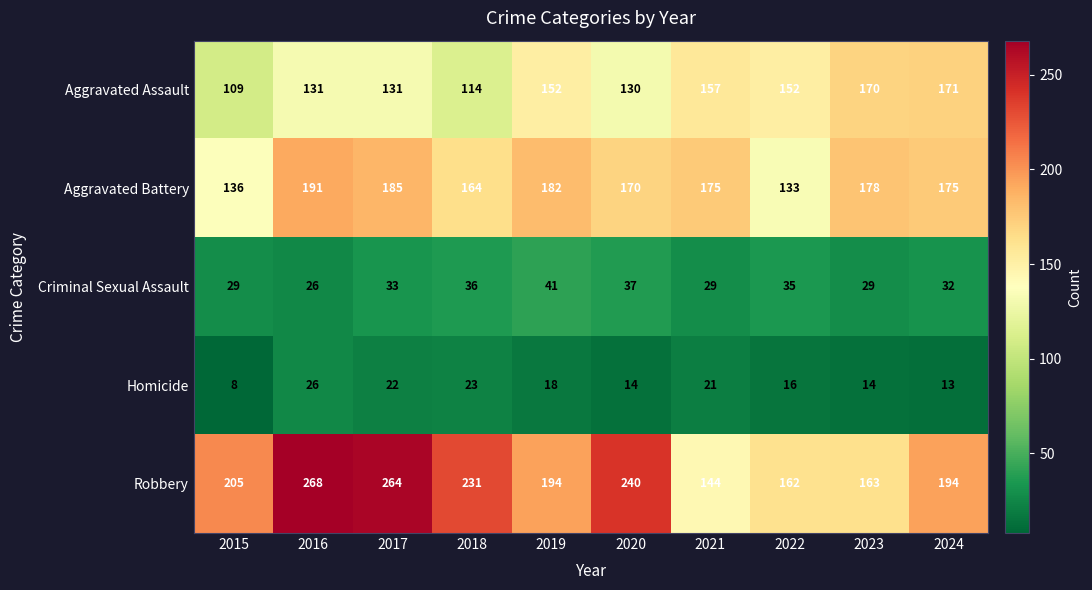

At which label does Aggravated Battery reach its peak?

2016